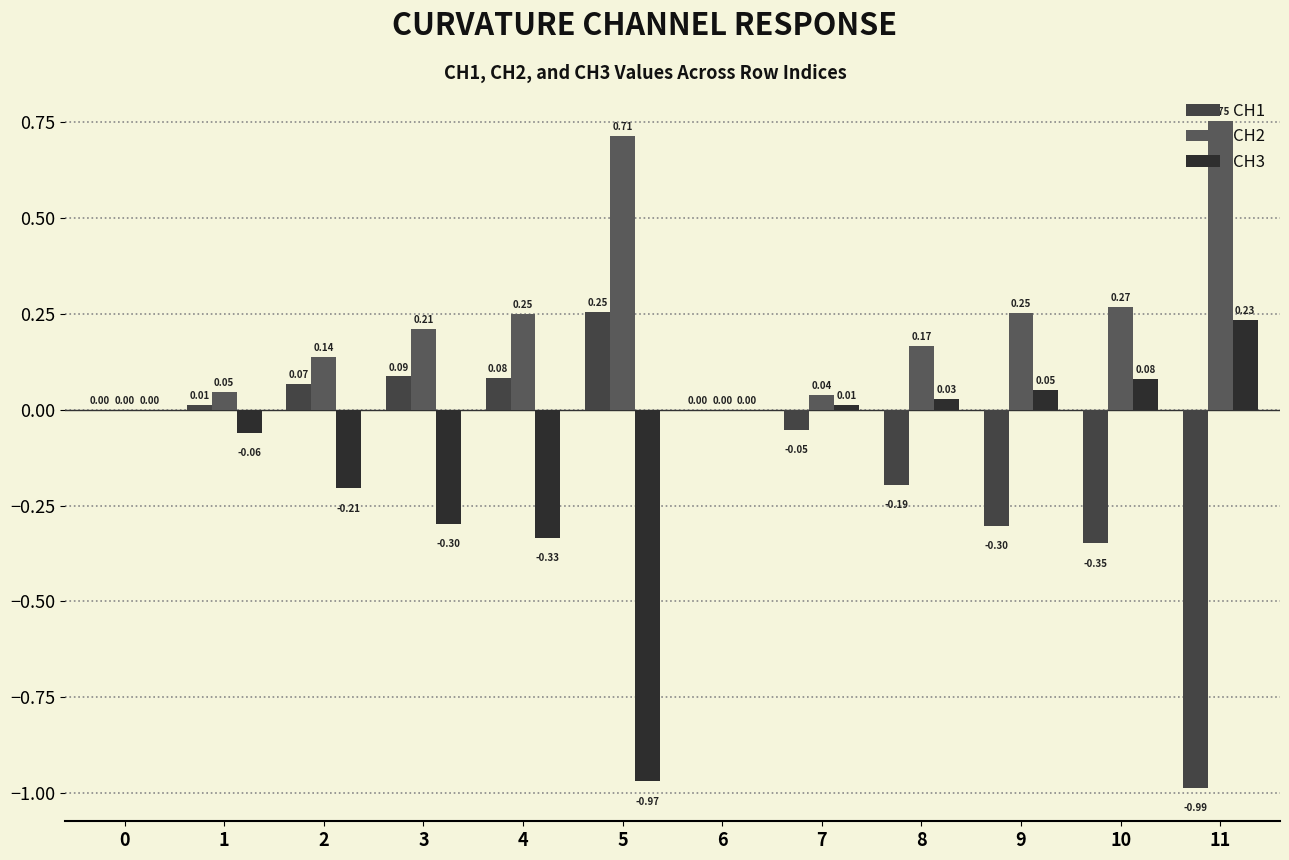

Are the bars horizontal?

No